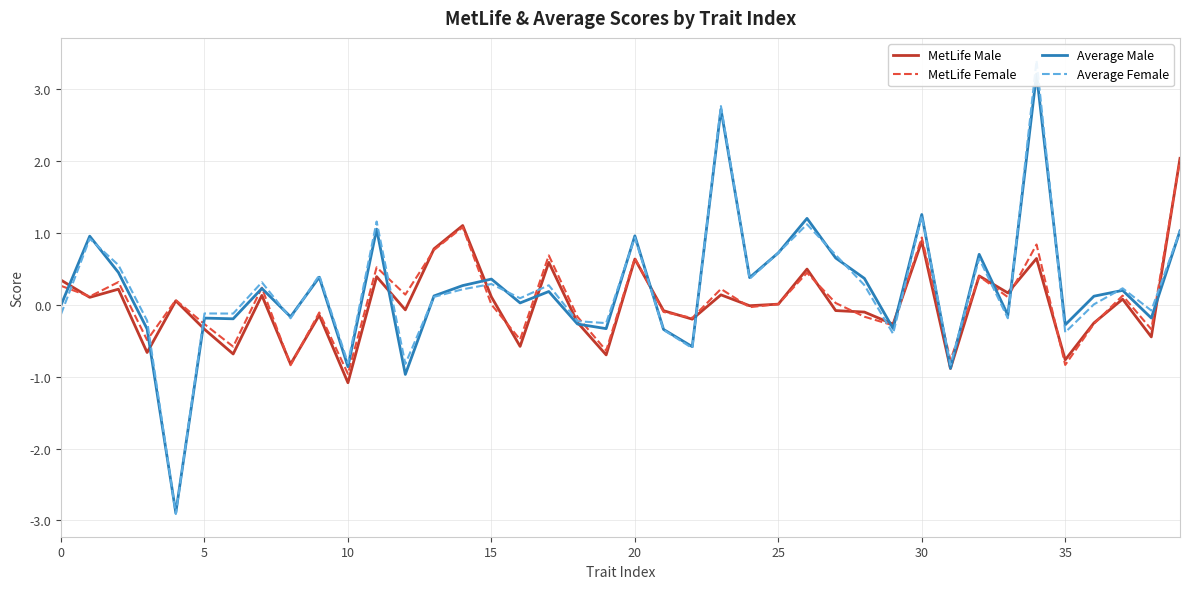

What is the approximate value of Average Female at 30?

1.2